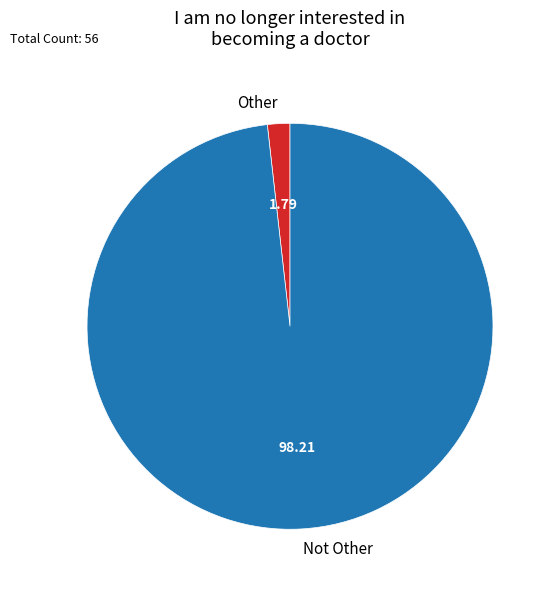

What is the majority slice?

Not Other